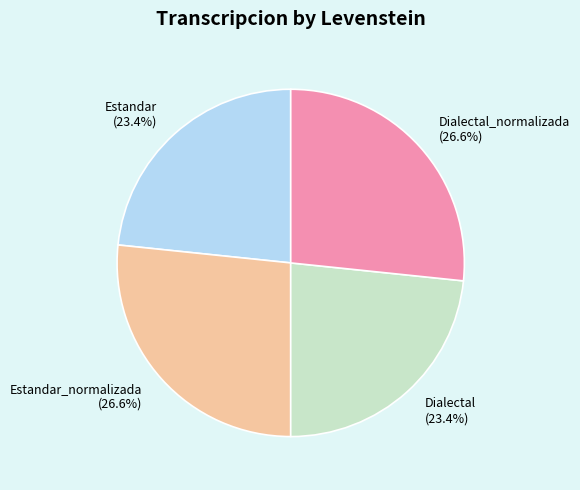

Does Dialectal represent more than half of the total?

No